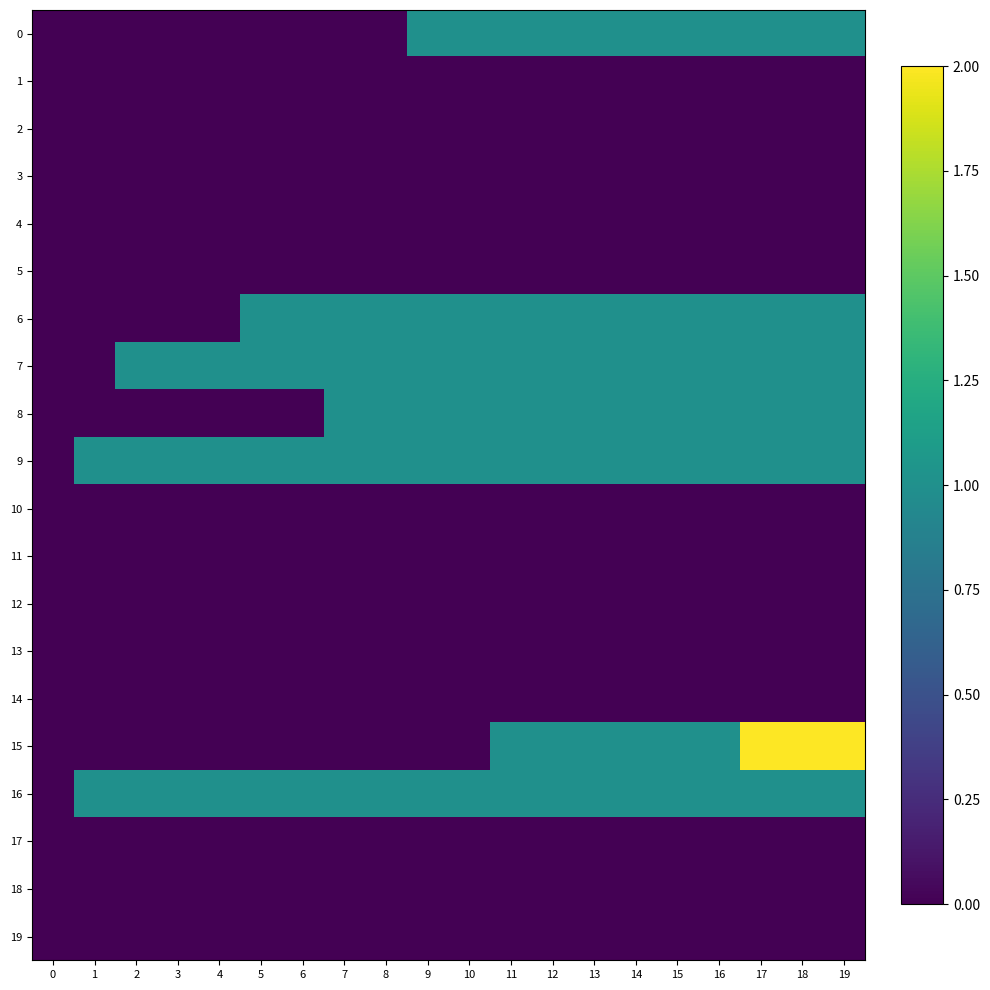

Reading right to left, extract all data points from this chart.

0: 19=1	18=1	17=1	16=1	15=1	14=1	13=1	12=1	11=1	10=1	9=1	8=0	7=0	6=0	5=0	4=0	3=0	2=0	1=0	0=0
1: 19=0	18=0	17=0	16=0	15=0	14=0	13=0	12=0	11=0	10=0	9=0	8=0	7=0	6=0	5=0	4=0	3=0	2=0	1=0	0=0
2: 19=0	18=0	17=0	16=0	15=0	14=0	13=0	12=0	11=0	10=0	9=0	8=0	7=0	6=0	5=0	4=0	3=0	2=0	1=0	0=0
3: 19=0	18=0	17=0	16=0	15=0	14=0	13=0	12=0	11=0	10=0	9=0	8=0	7=0	6=0	5=0	4=0	3=0	2=0	1=0	0=0
4: 19=0	18=0	17=0	16=0	15=0	14=0	13=0	12=0	11=0	10=0	9=0	8=0	7=0	6=0	5=0	4=0	3=0	2=0	1=0	0=0
5: 19=0	18=0	17=0	16=0	15=0	14=0	13=0	12=0	11=0	10=0	9=0	8=0	7=0	6=0	5=0	4=0	3=0	2=0	1=0	0=0
6: 19=1	18=1	17=1	16=1	15=1	14=1	13=1	12=1	11=1	10=1	9=1	8=1	7=1	6=1	5=1	4=0	3=0	2=0	1=0	0=0
7: 19=1	18=1	17=1	16=1	15=1	14=1	13=1	12=1	11=1	10=1	9=1	8=1	7=1	6=1	5=1	4=1	3=1	2=1	1=0	0=0
8: 19=1	18=1	17=1	16=1	15=1	14=1	13=1	12=1	11=1	10=1	9=1	8=1	7=1	6=0	5=0	4=0	3=0	2=0	1=0	0=0
9: 19=1	18=1	17=1	16=1	15=1	14=1	13=1	12=1	11=1	10=1	9=1	8=1	7=1	6=1	5=1	4=1	3=1	2=1	1=1	0=0
10: 19=0	18=0	17=0	16=0	15=0	14=0	13=0	12=0	11=0	10=0	9=0	8=0	7=0	6=0	5=0	4=0	3=0	2=0	1=0	0=0
11: 19=0	18=0	17=0	16=0	15=0	14=0	13=0	12=0	11=0	10=0	9=0	8=0	7=0	6=0	5=0	4=0	3=0	2=0	1=0	0=0
12: 19=0	18=0	17=0	16=0	15=0	14=0	13=0	12=0	11=0	10=0	9=0	8=0	7=0	6=0	5=0	4=0	3=0	2=0	1=0	0=0
13: 19=0	18=0	17=0	16=0	15=0	14=0	13=0	12=0	11=0	10=0	9=0	8=0	7=0	6=0	5=0	4=0	3=0	2=0	1=0	0=0
14: 19=0	18=0	17=0	16=0	15=0	14=0	13=0	12=0	11=0	10=0	9=0	8=0	7=0	6=0	5=0	4=0	3=0	2=0	1=0	0=0
15: 19=2	18=2	17=2	16=1	15=1	14=1	13=1	12=1	11=1	10=0	9=0	8=0	7=0	6=0	5=0	4=0	3=0	2=0	1=0	0=0
16: 19=1	18=1	17=1	16=1	15=1	14=1	13=1	12=1	11=1	10=1	9=1	8=1	7=1	6=1	5=1	4=1	3=1	2=1	1=1	0=0
17: 19=0	18=0	17=0	16=0	15=0	14=0	13=0	12=0	11=0	10=0	9=0	8=0	7=0	6=0	5=0	4=0	3=0	2=0	1=0	0=0
18: 19=0	18=0	17=0	16=0	15=0	14=0	13=0	12=0	11=0	10=0	9=0	8=0	7=0	6=0	5=0	4=0	3=0	2=0	1=0	0=0
19: 19=0	18=0	17=0	16=0	15=0	14=0	13=0	12=0	11=0	10=0	9=0	8=0	7=0	6=0	5=0	4=0	3=0	2=0	1=0	0=0